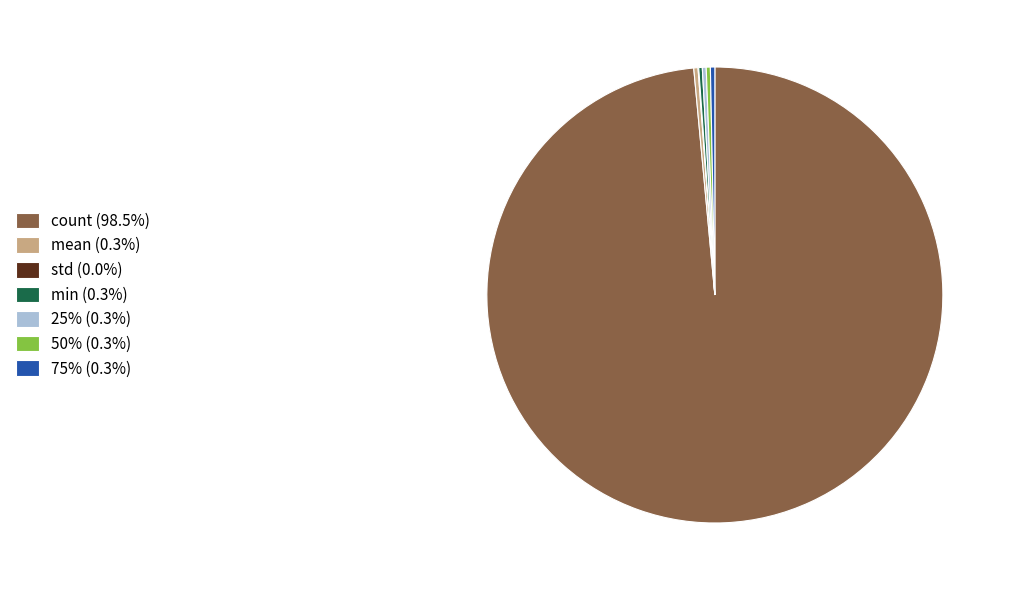

Does count (98.5%) represent more than half of the total?

Yes